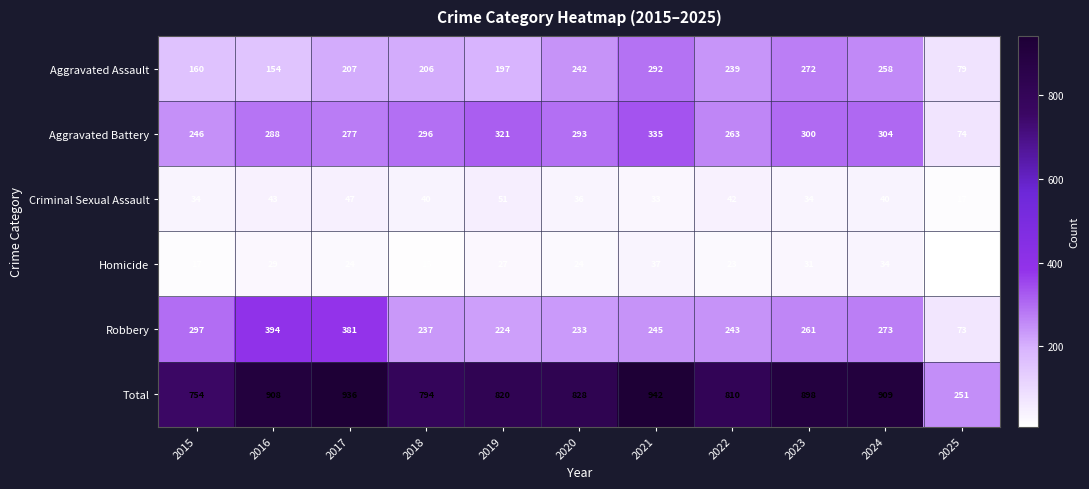

At how many categories does at least one series exceed 631?

10